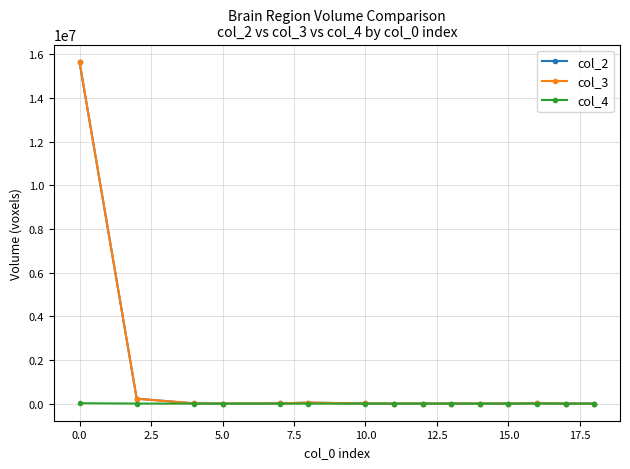

What is the highest value of the col_4 series?

19351